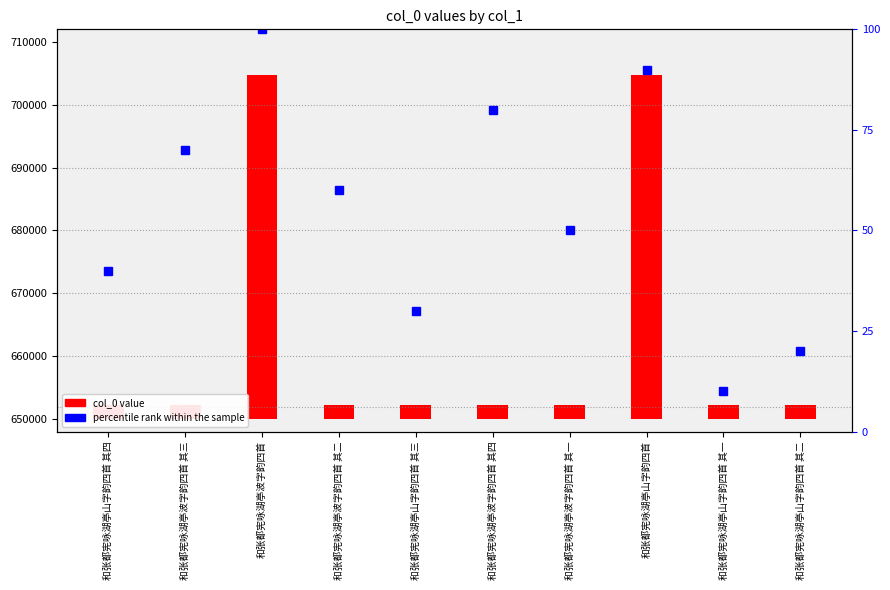

Where does the percentile rank within the sample series first go above 60?

和张都宪咏湖亭波字韵四首 其三